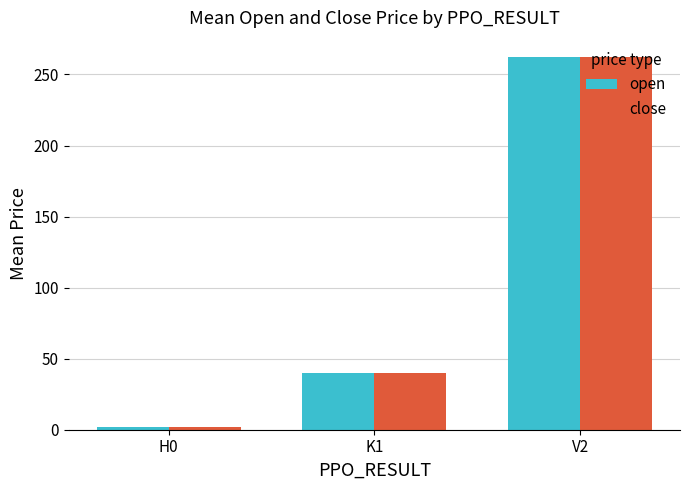

List the labels in order of close value, largest first.

V2, K1, H0